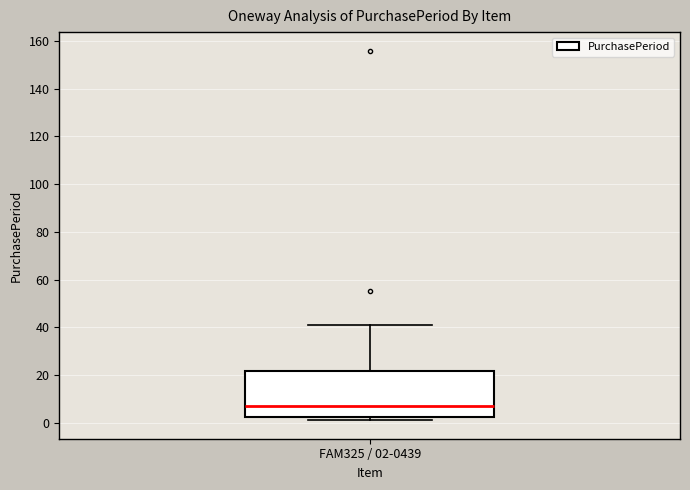

Where does the median line of the box for FAM325 / 02-0439 sit on the y-axis? The values are not printed on the chart, so give them approximately, as read against the axis.

8